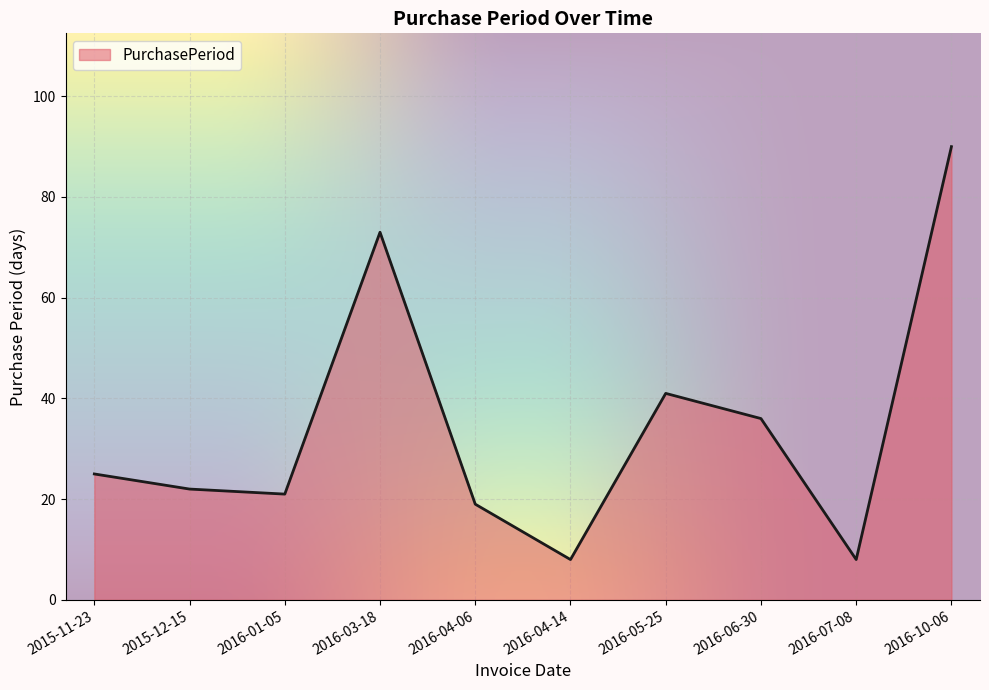

What is the average value?

34